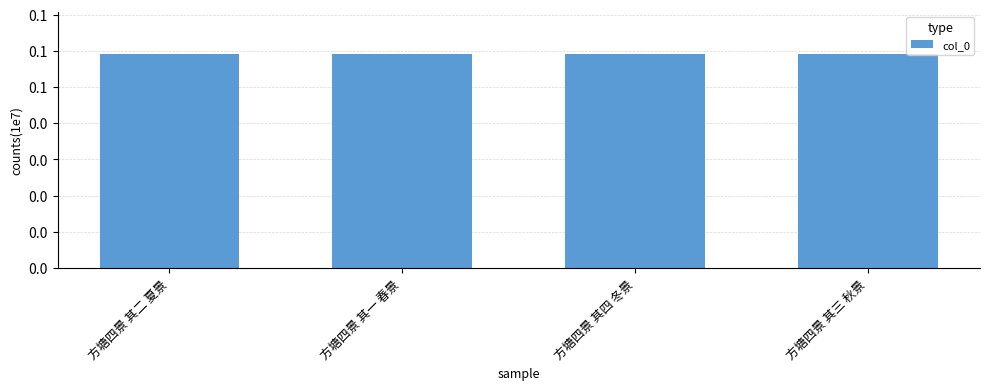

True or false: the data shows 961040 at 方塘四景 其一 春景.

False